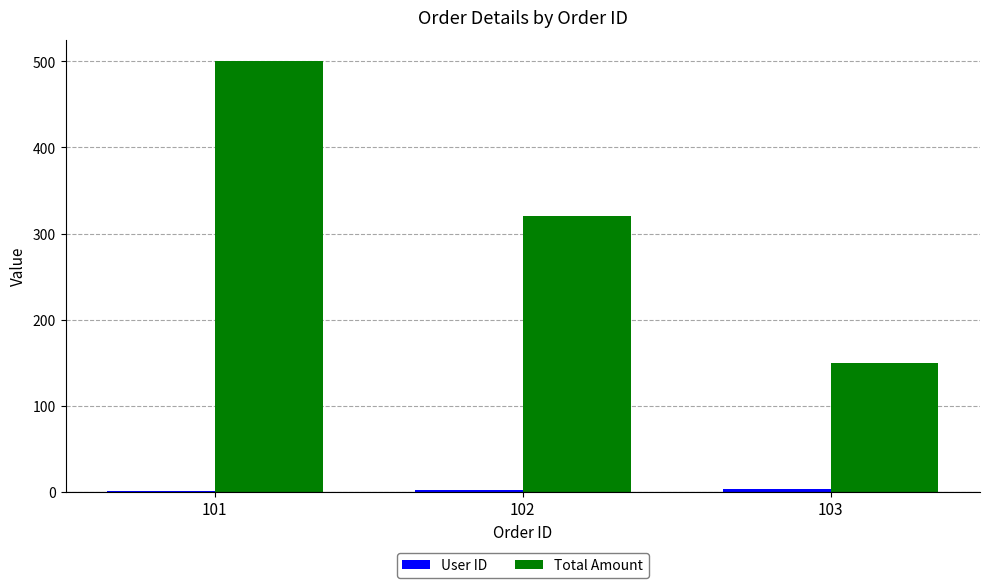

Between 101 and 102, which series saw the biggest shift?

Total Amount